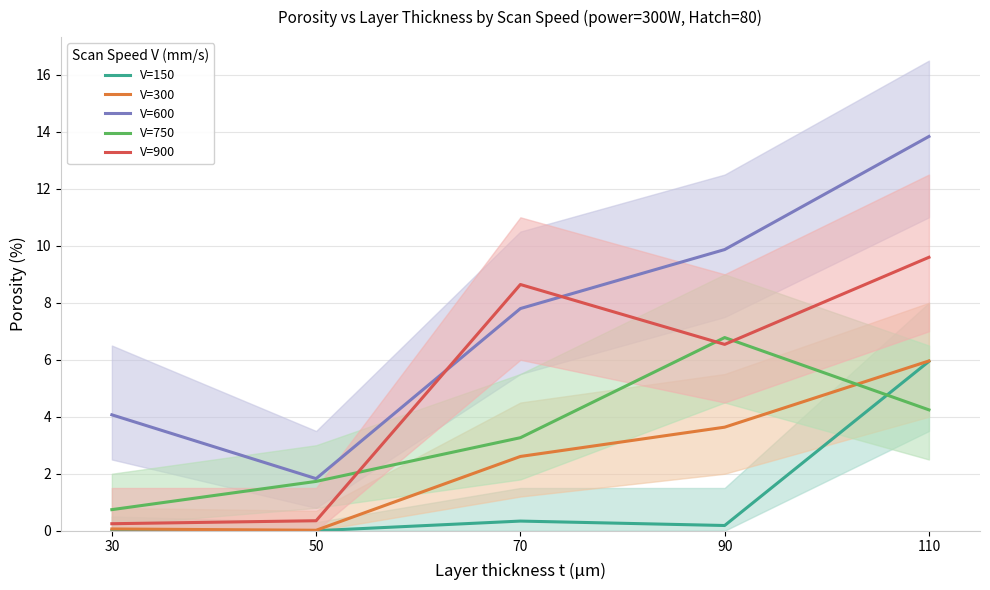

The V=150 series shows 0.3 at 70. True or false?

True